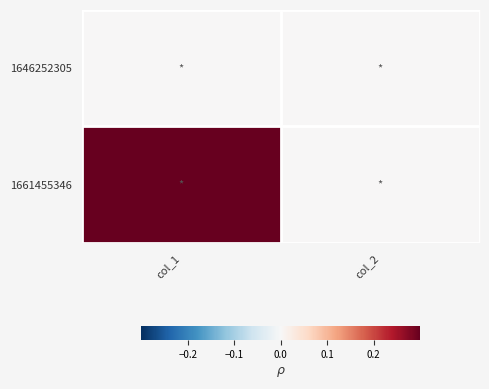

Which category has the lowest value across all series?

col_1